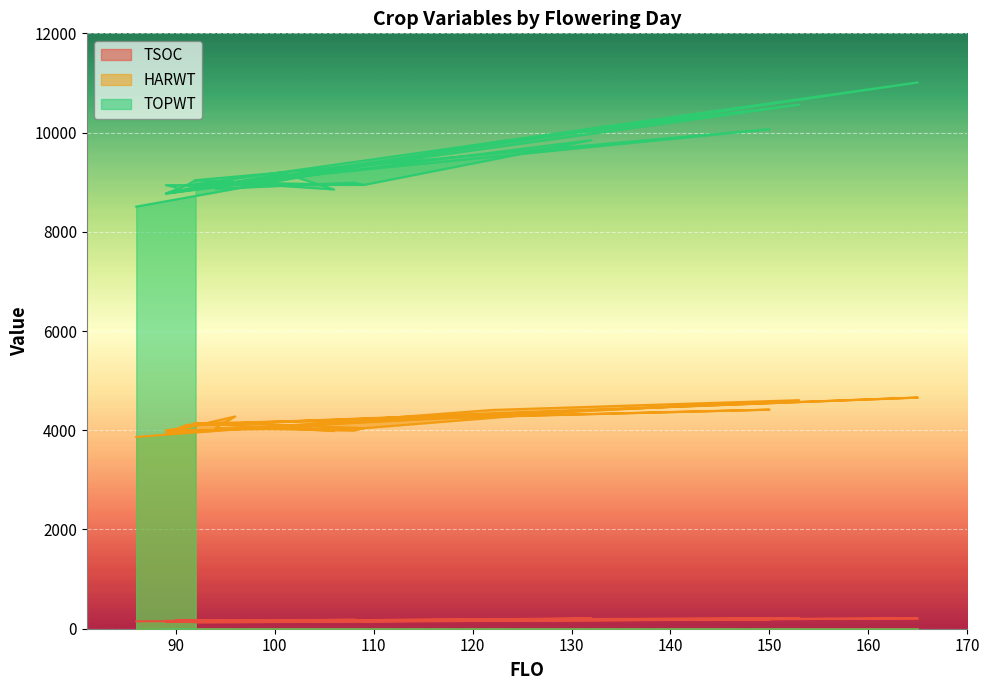

What are all the series names shown in the legend?

TSOC, HARWT, TOPWT